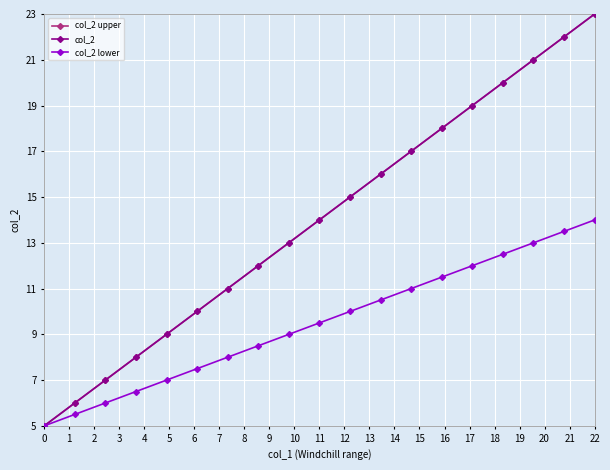

True or false: col_2 lower and col_2 cross at least once.

False